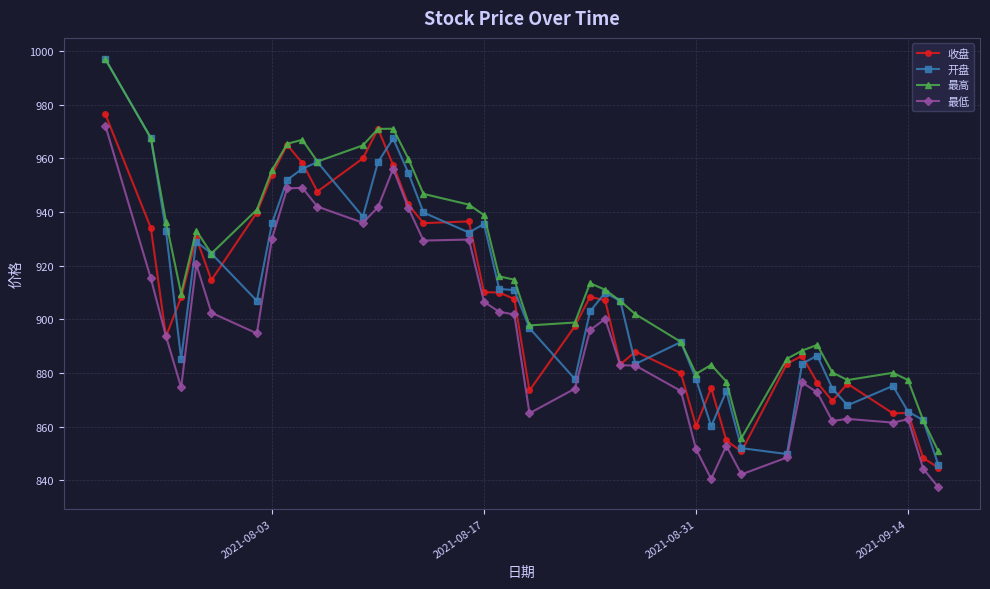

How many lines are shown in the chart?

4